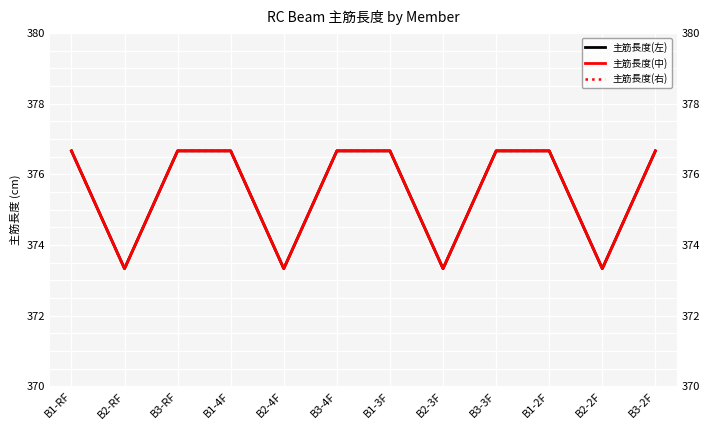

At which label does 主筋長度(左) first exceed 376?

B1-RF